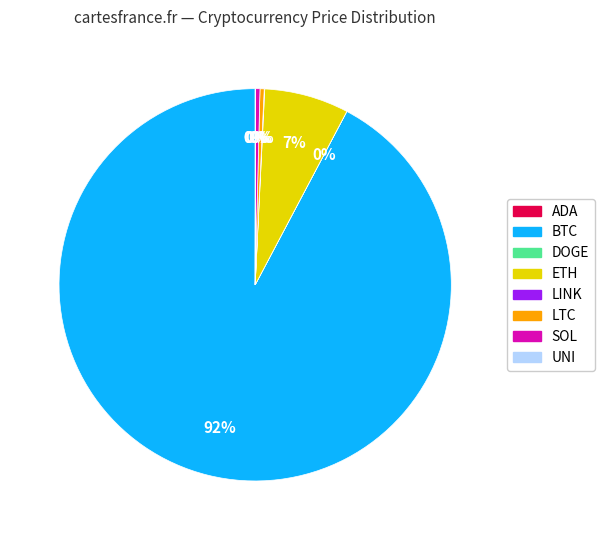

Is there any slice that represents more than half of the pie?

Yes